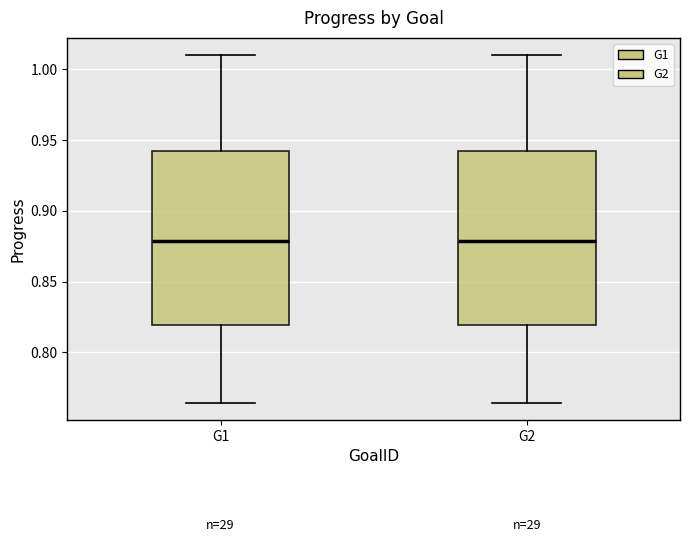

Reading left to right, transcribe this box plot: for each box, give where its median line is, the range the box spans, and where its two whiskers end, as read against the y-axis. The values are not printed on the chart, so give them approximately, as read against the axis.

G1: median 0.880, box 0.820 to 0.940, whiskers 0.765 to 1.010
G2: median 0.880, box 0.820 to 0.940, whiskers 0.765 to 1.010